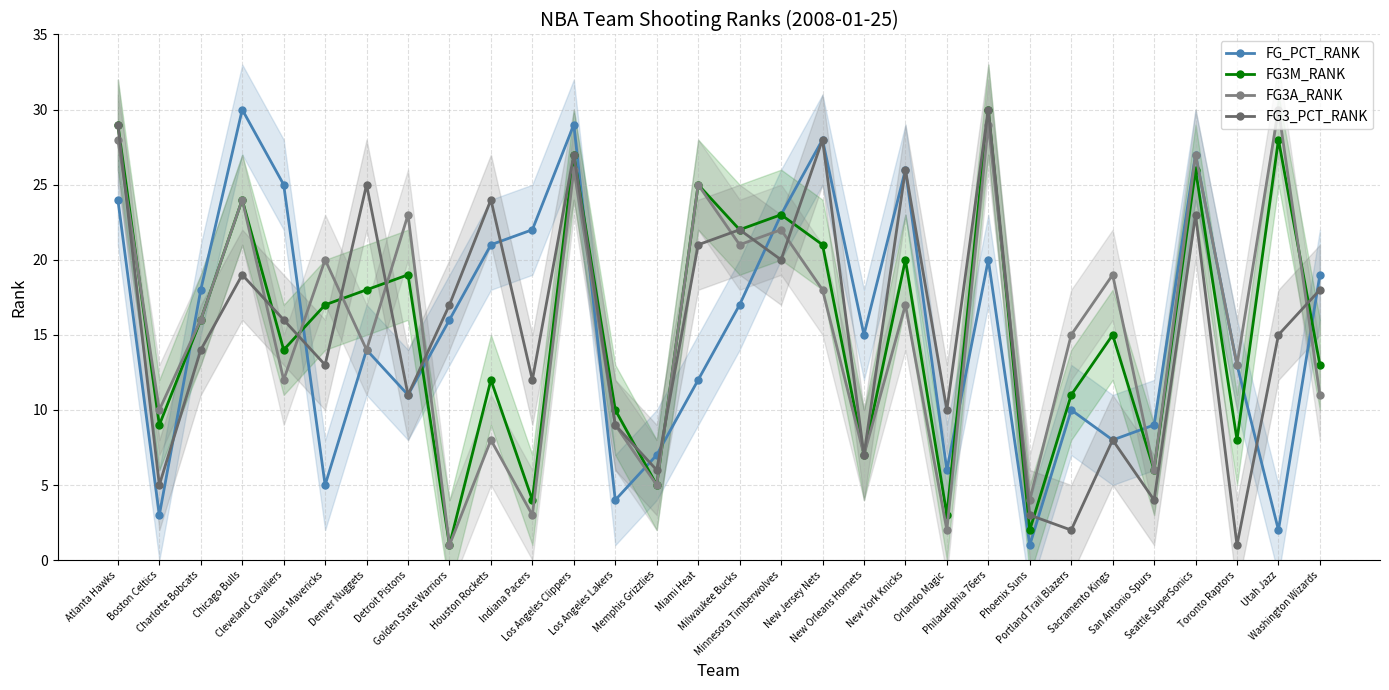

What is the sum of all FG3M_RANK values?

465